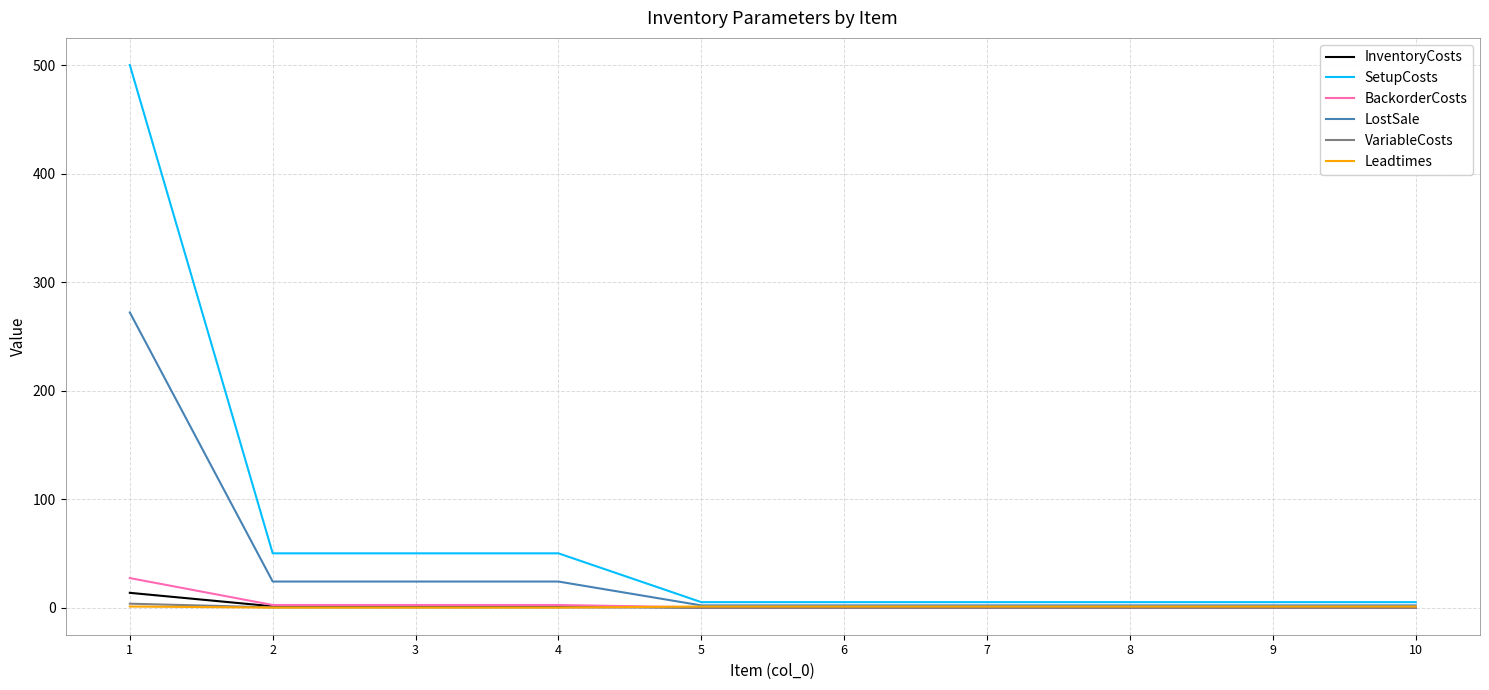

How many values in the SetupCosts series exceed 5?

4